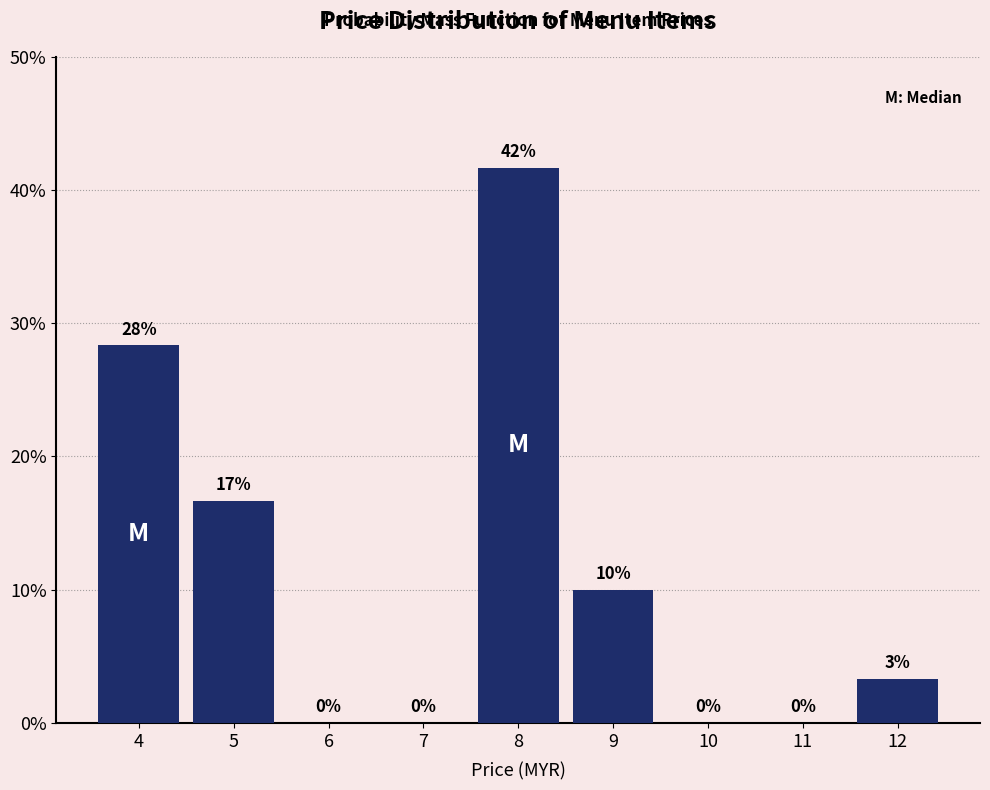

Over which range of the x-axis is the bar tallest?

7.5 to 8.5